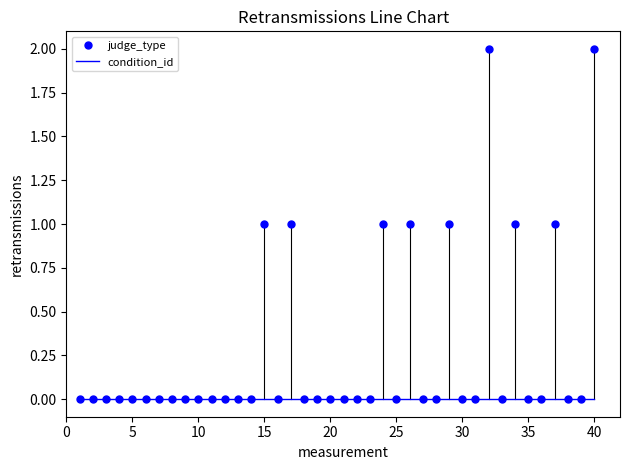

Rank the series by their maximum value, from lowest to highest.

condition_id, judge_type